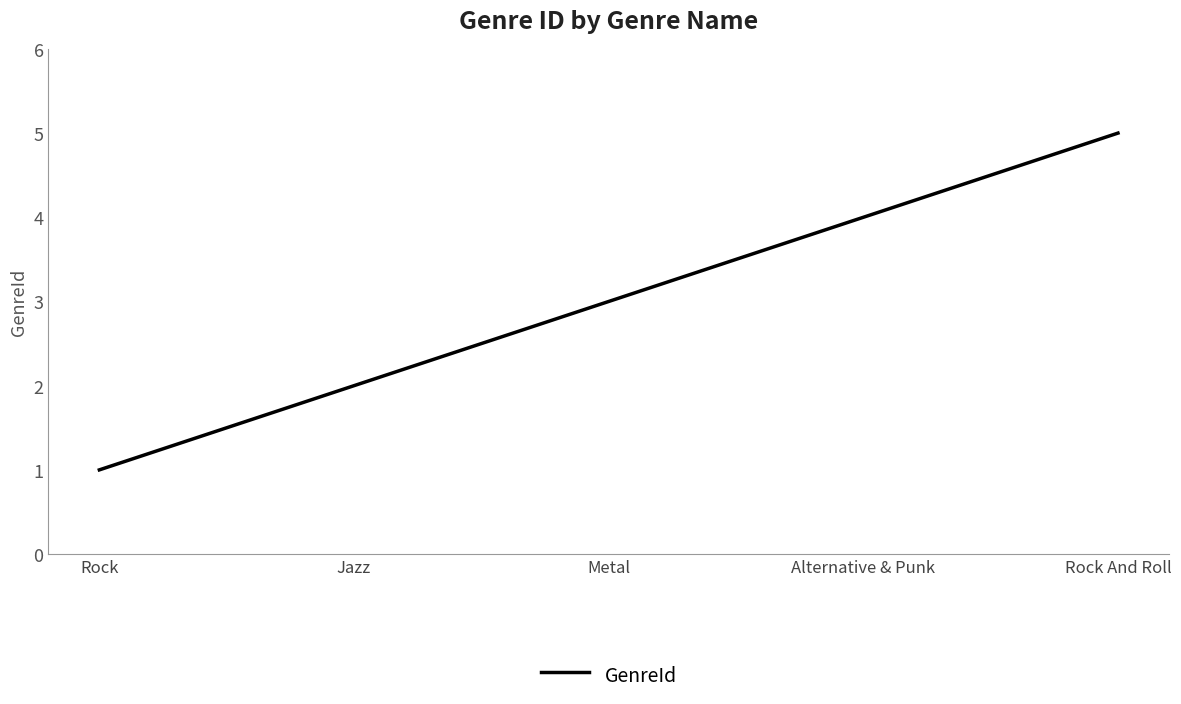

Approximately how many times larger is the value at Rock And Roll compared to Rock?

5.0